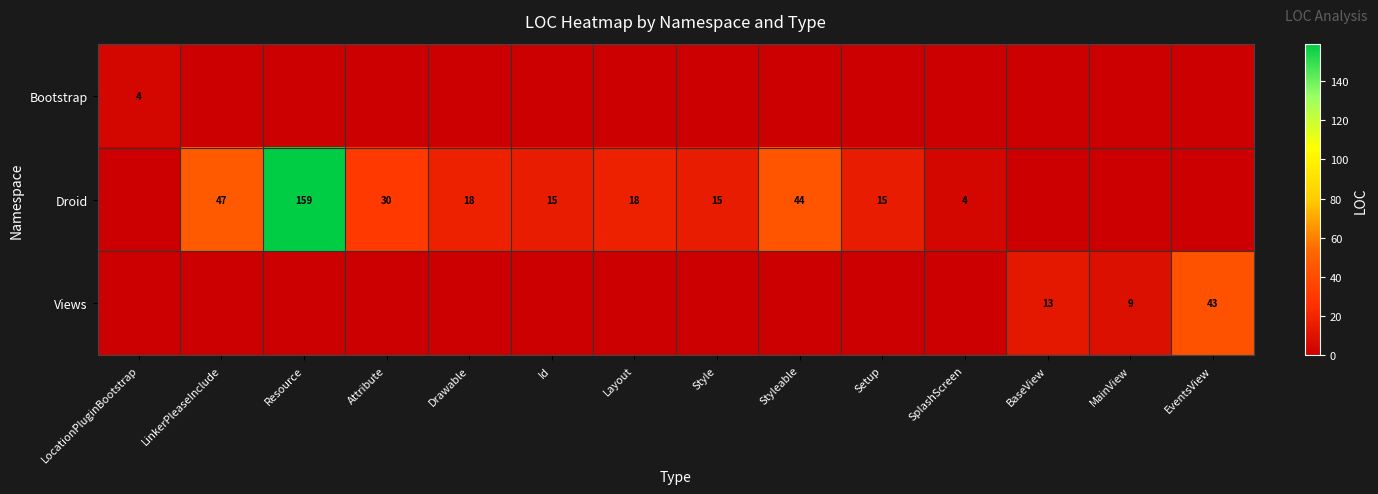

At which category does the chart reach its minimum across all series?

LinkerPleaseInclude